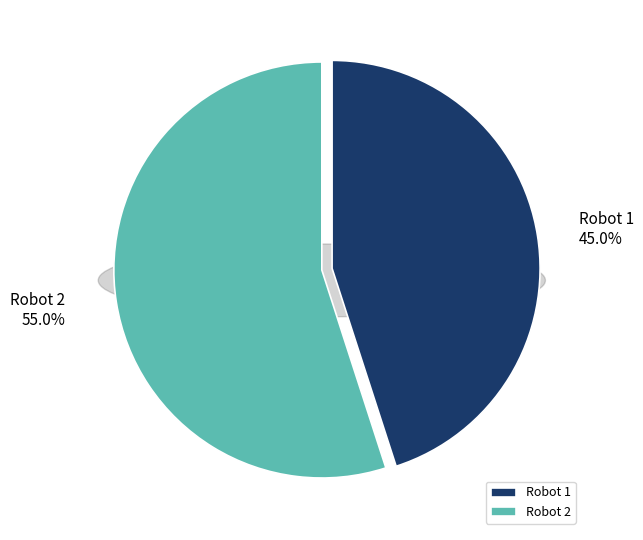

What percentage do 2 and 1 together represent?

100.0%